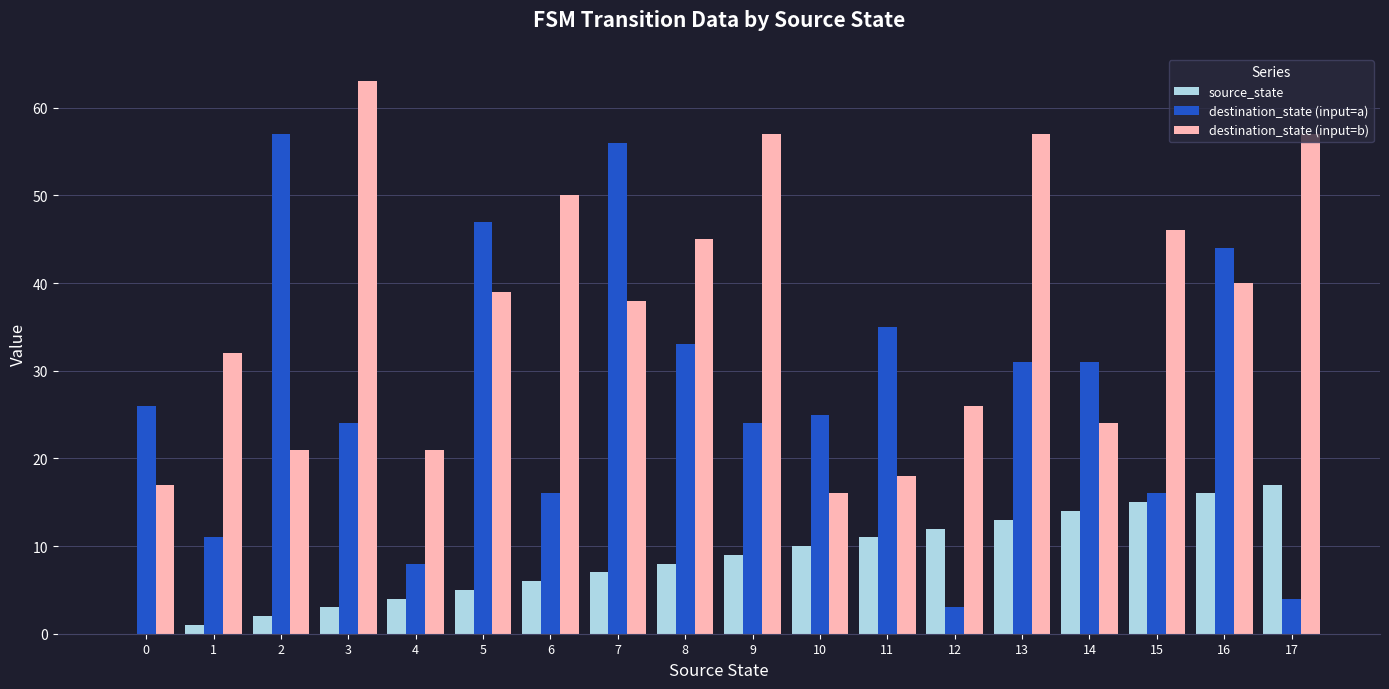

What are all the series names shown in the legend?

source_state, destination_state (input=a), destination_state (input=b)